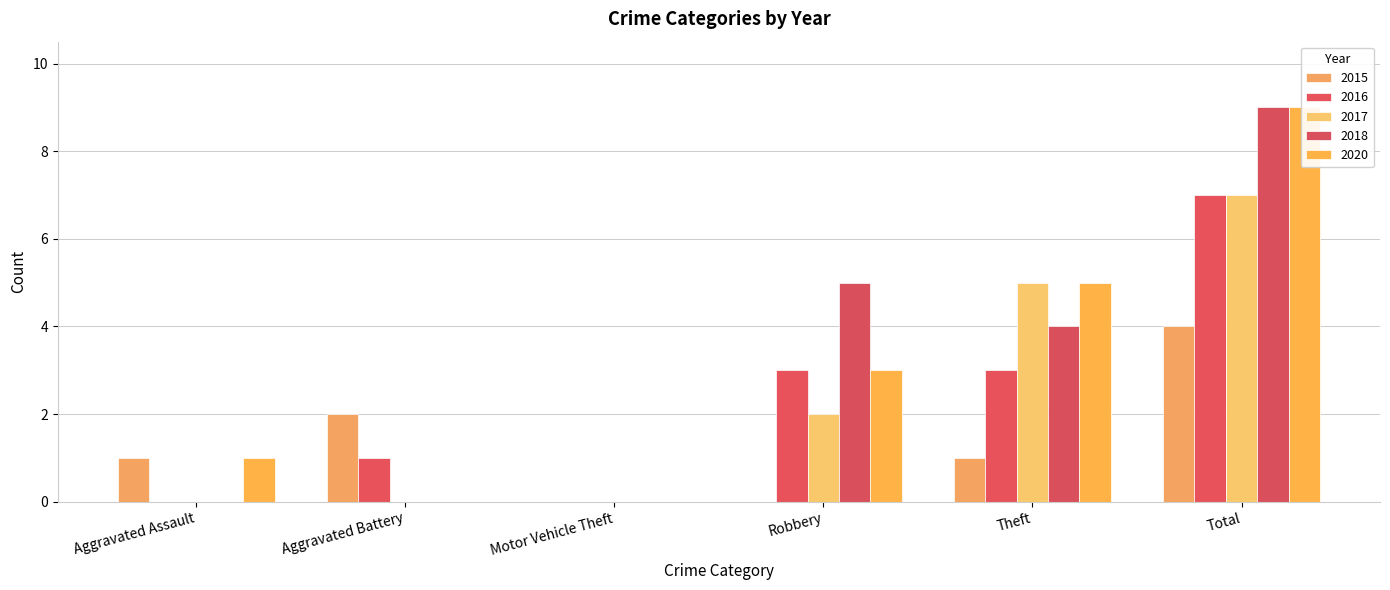

Which series changed the most between Aggravated Assault and Motor Vehicle Theft?

2015